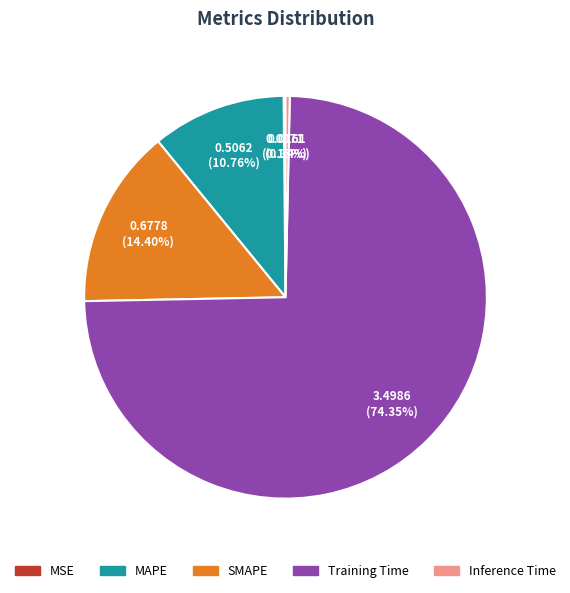

Is there a majority slice in this chart?

Yes